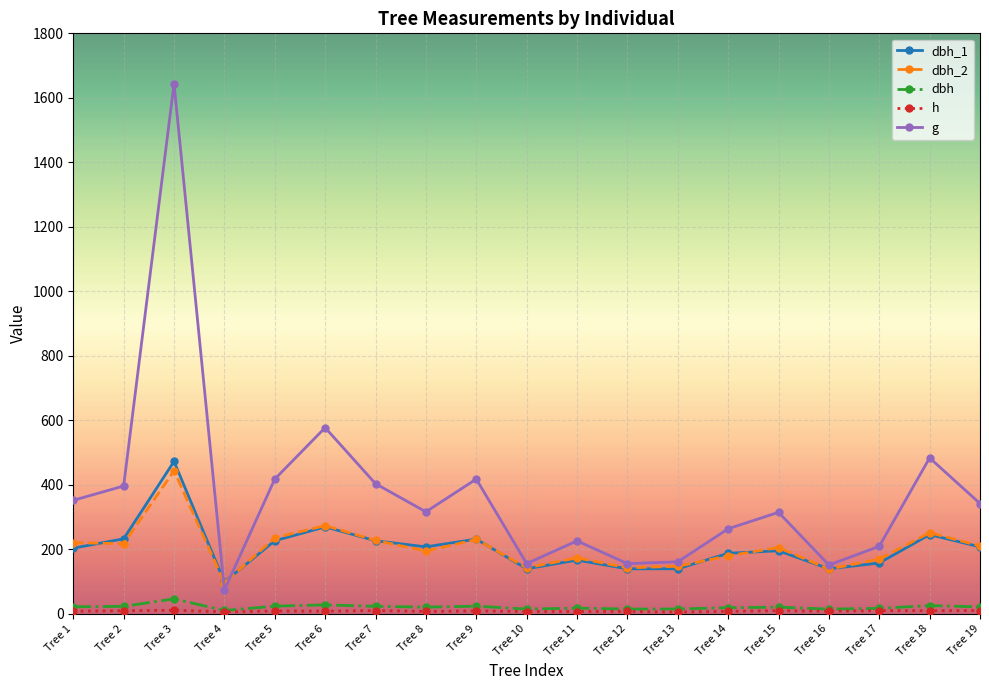

Is the value of dbh at Tree 1 greater than the value of dbh_2 at Tree 15?

No